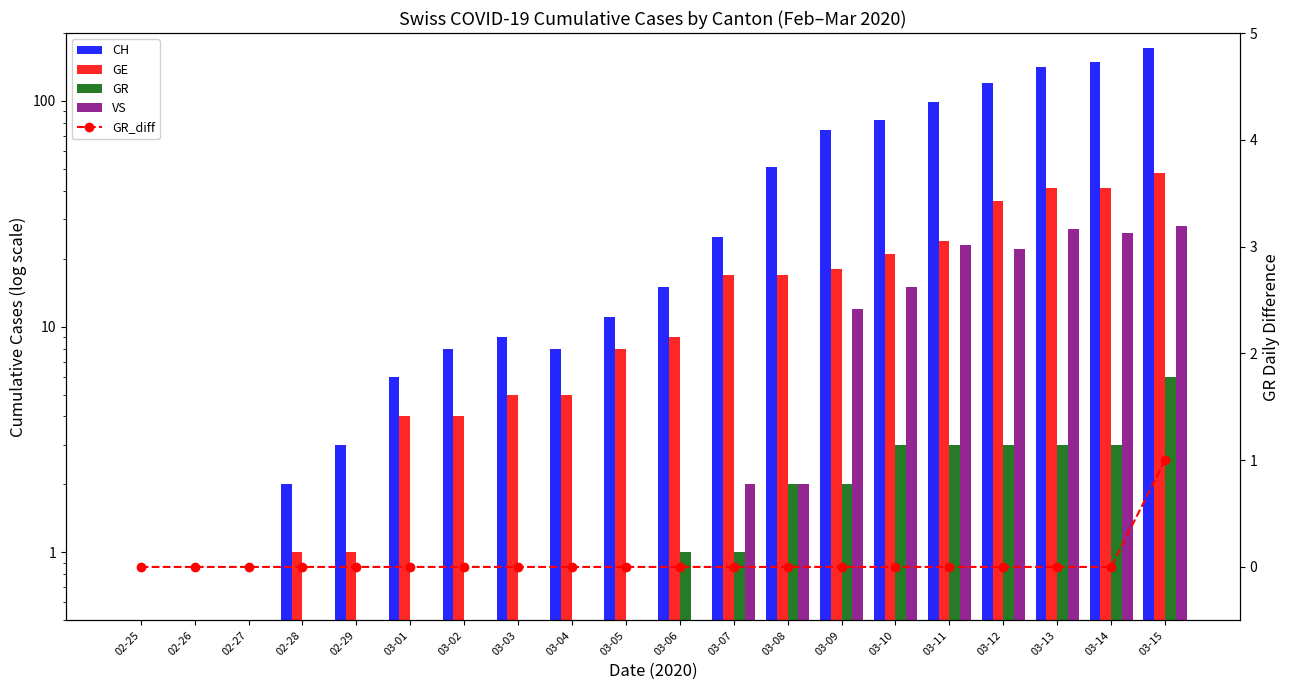

Is it true that GR equals 2.0 at 03-08?

True